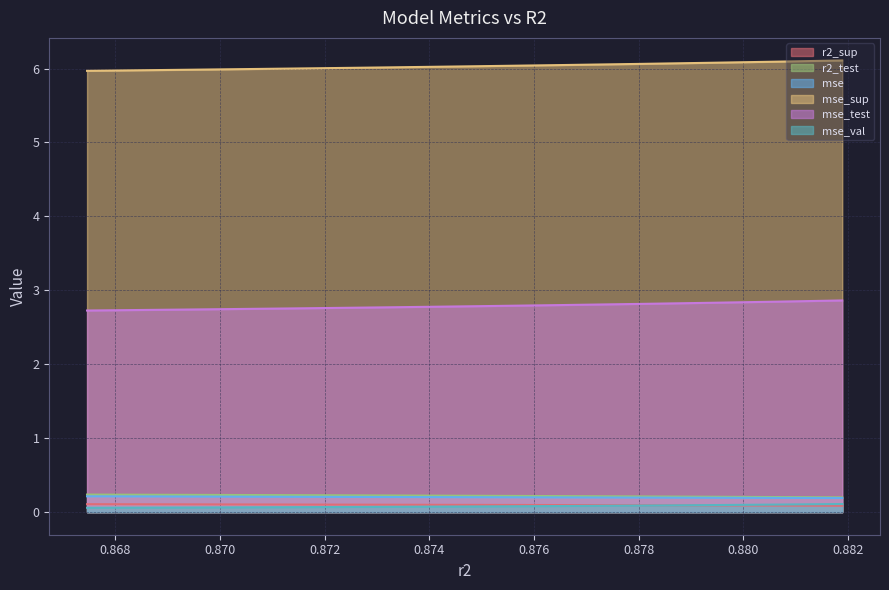

True or false: mse and mse_val intersect in this chart.

False